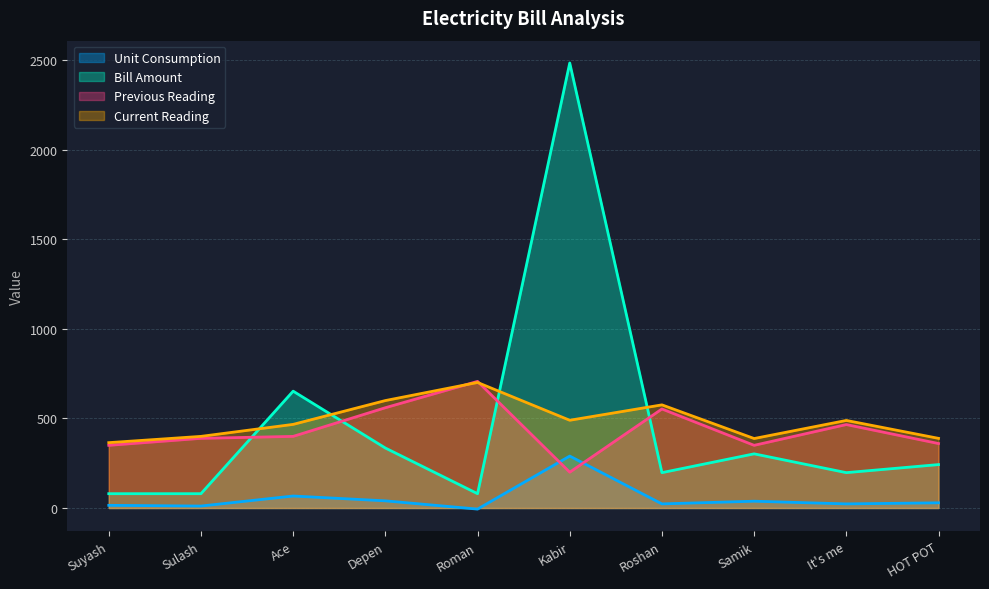

Between which two adjacent categories do Bill Amount and Current Reading first intersect?

Sulash and Ace